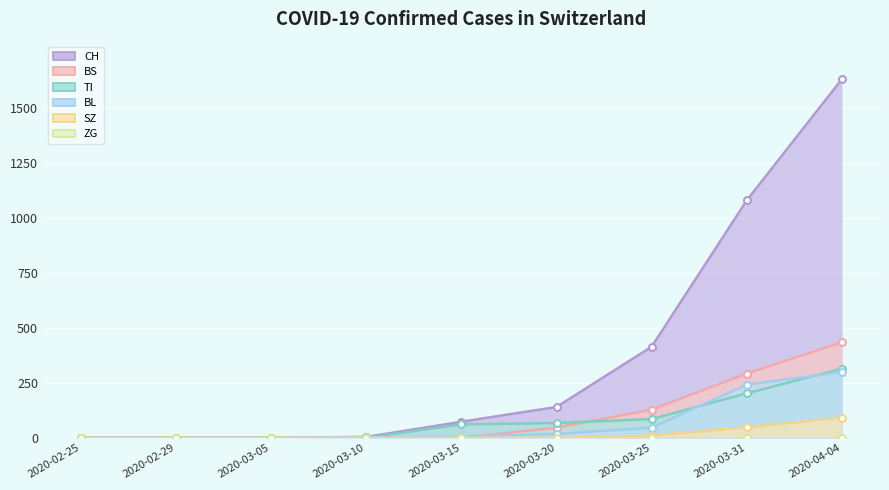

How many values in the TI series exceed 61?

4